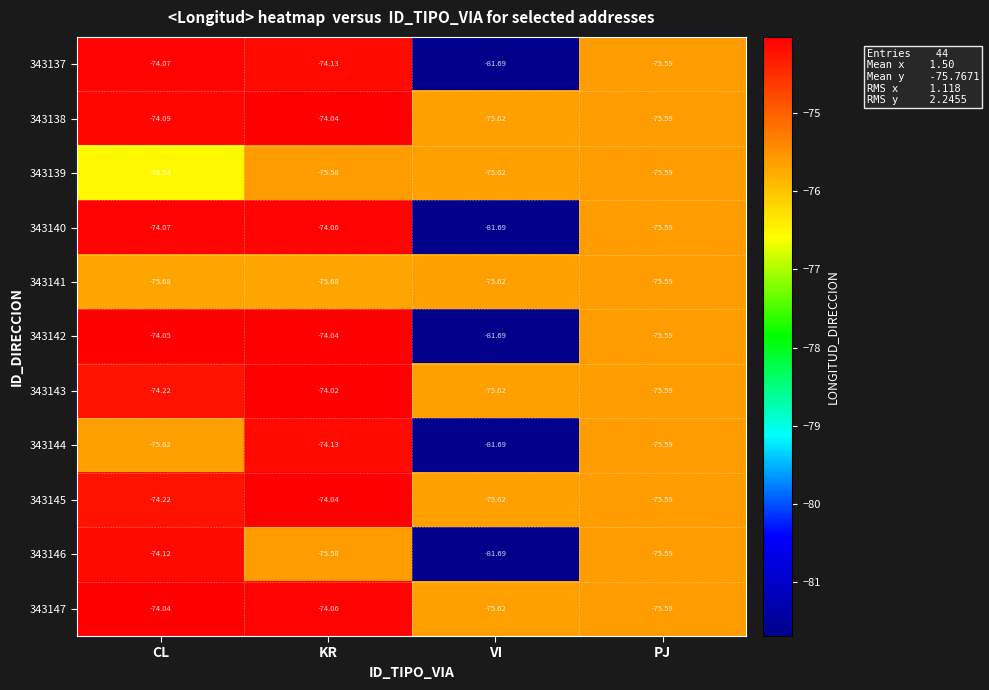

Which series has the largest range (max minus min)?

343142